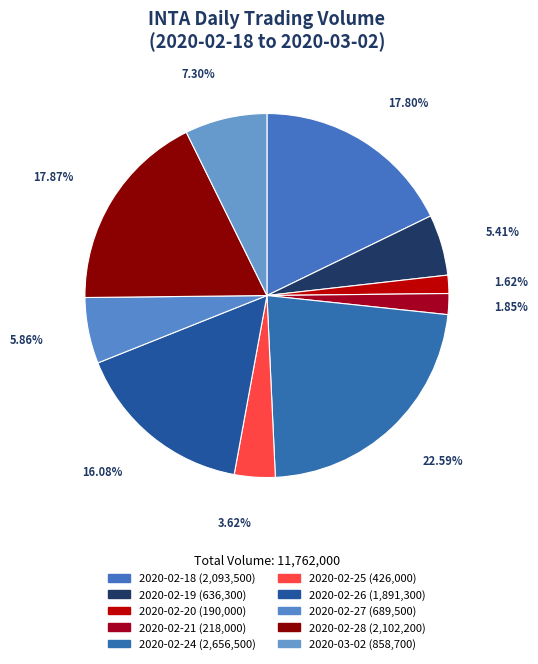

Count the number of slices in the pie.

10